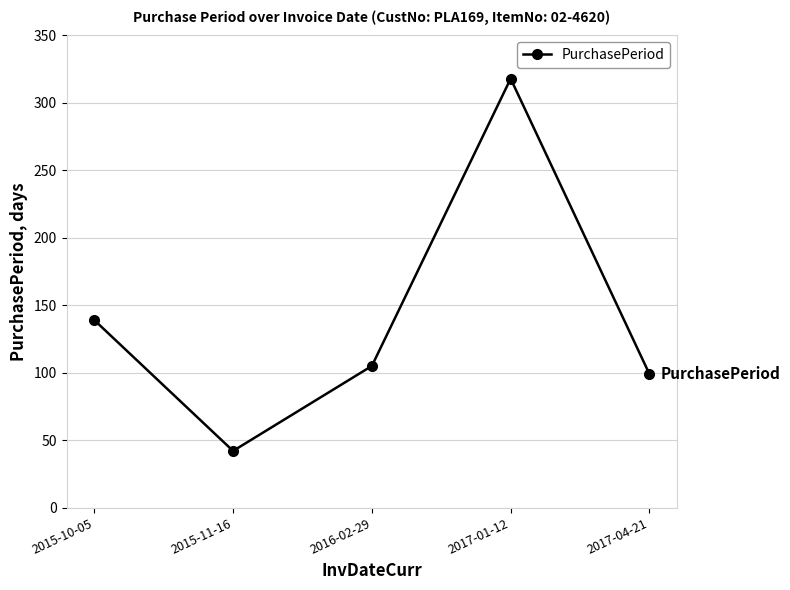

How many values are below 105?

2